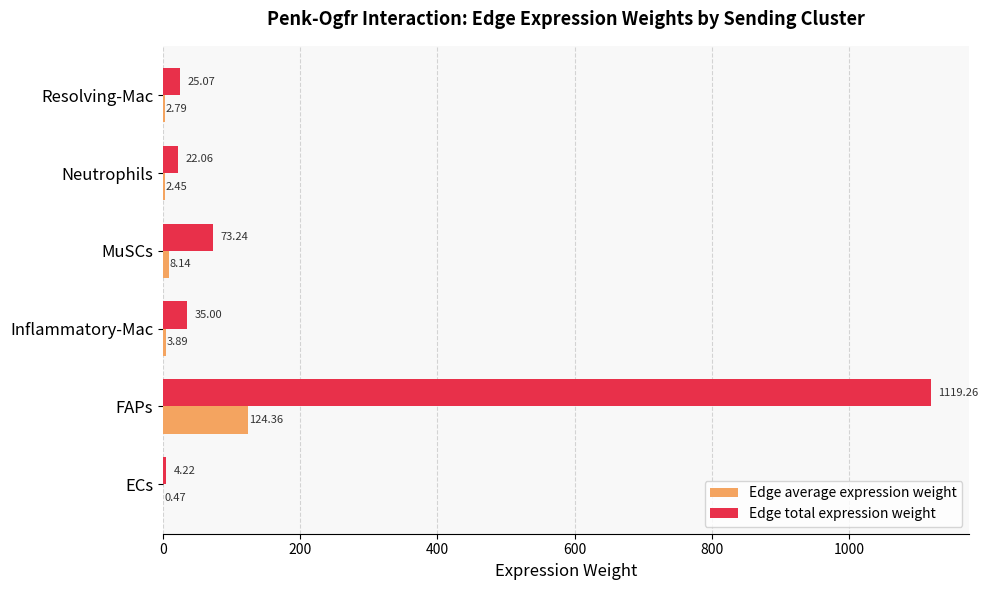

What is the average value of the Edge average expression weight series?

23.7